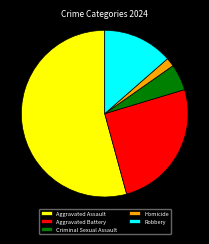

Which category has the smallest portion of the pie?

Homicide